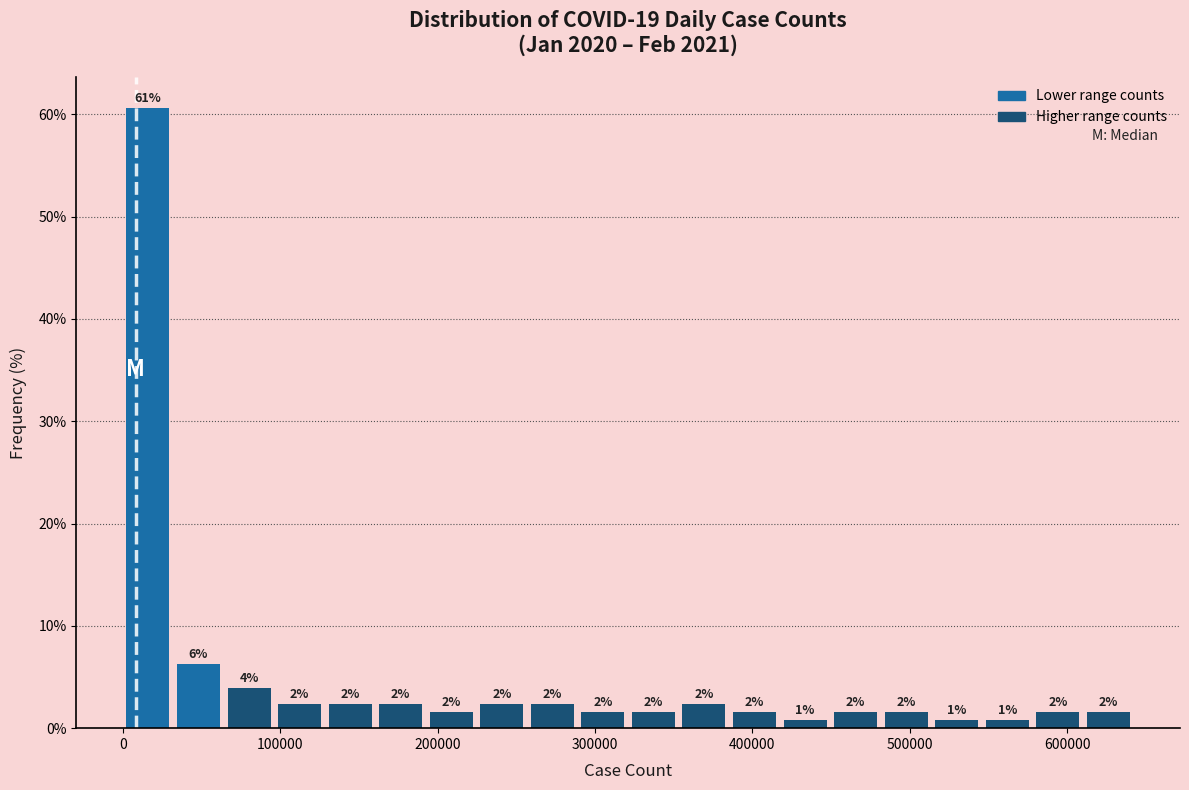

Around what value on the x-axis is the tallest bar? Give the approximate position of its centre, as read against the axis.

20000